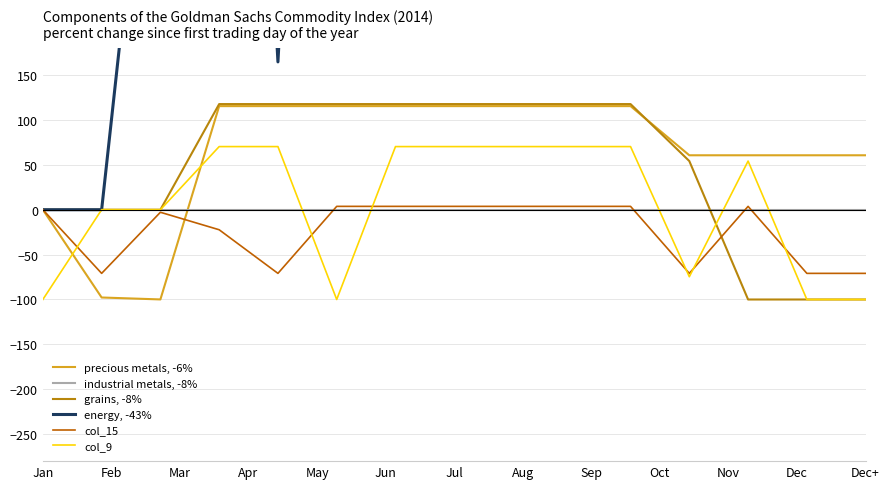

Is it true that precious metals, -6% equals 78.8 at Dec+?

False